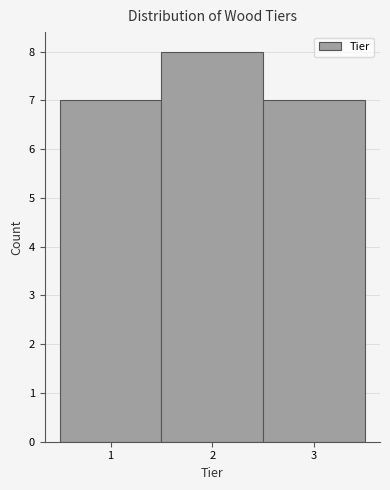

Reading left to right, list every bar in this chart as the range it spans on the x-axis followed by its height. The values are not printed on the chart, so give them approximately, as read against the axis.

0.5 to 1.5: 7
1.5 to 2.5: 8
2.5 to 3.5: 7